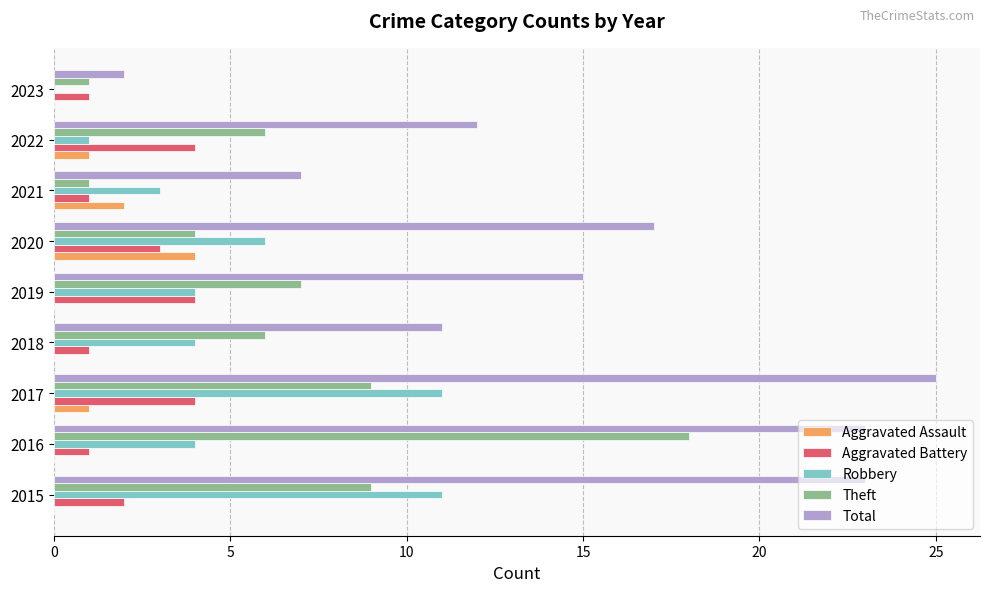

What is the maximum value for Aggravated Battery?

4